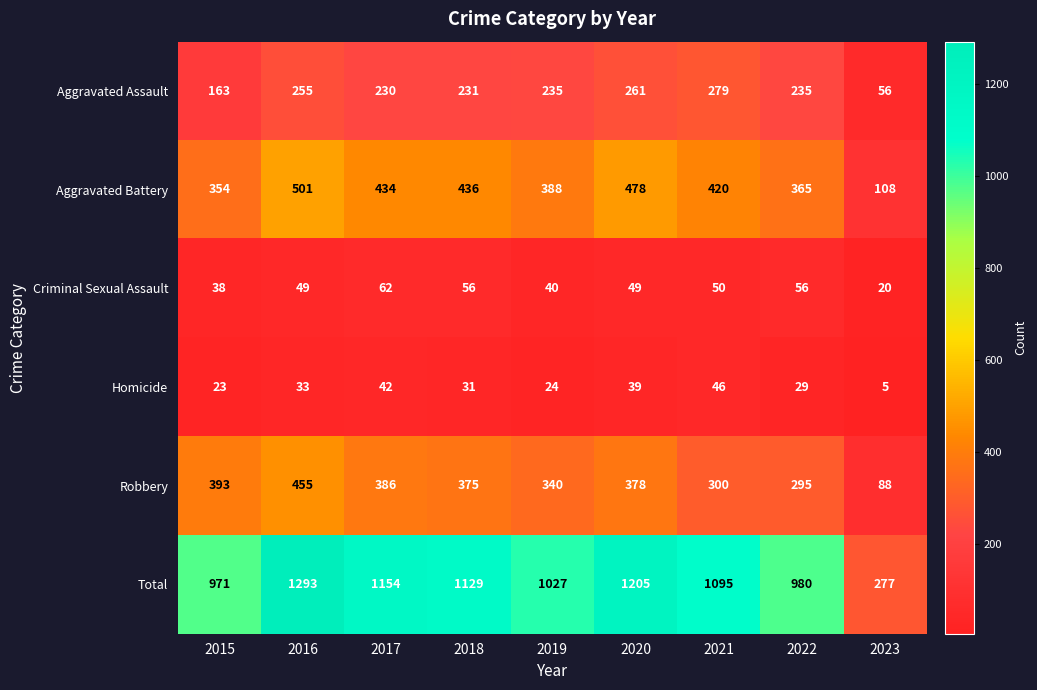

At which category is the sum across all series the highest?

2016